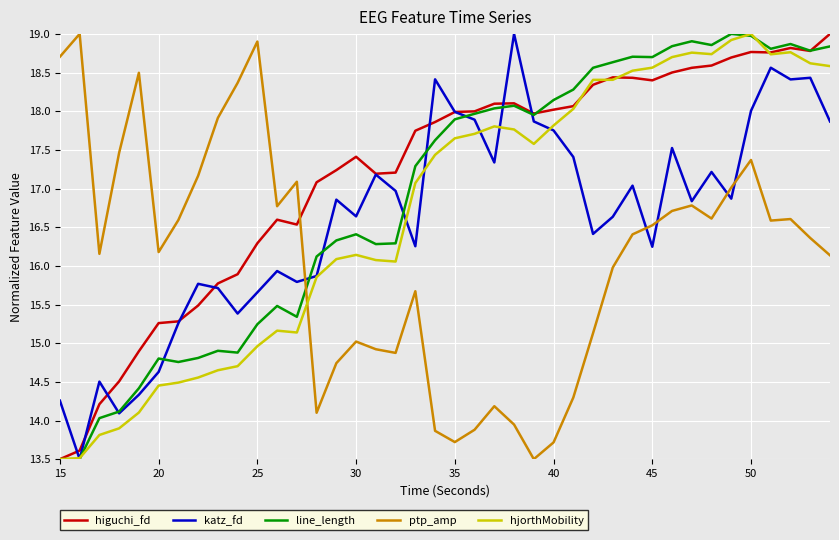

Does the chart have visible grid lines?

Yes